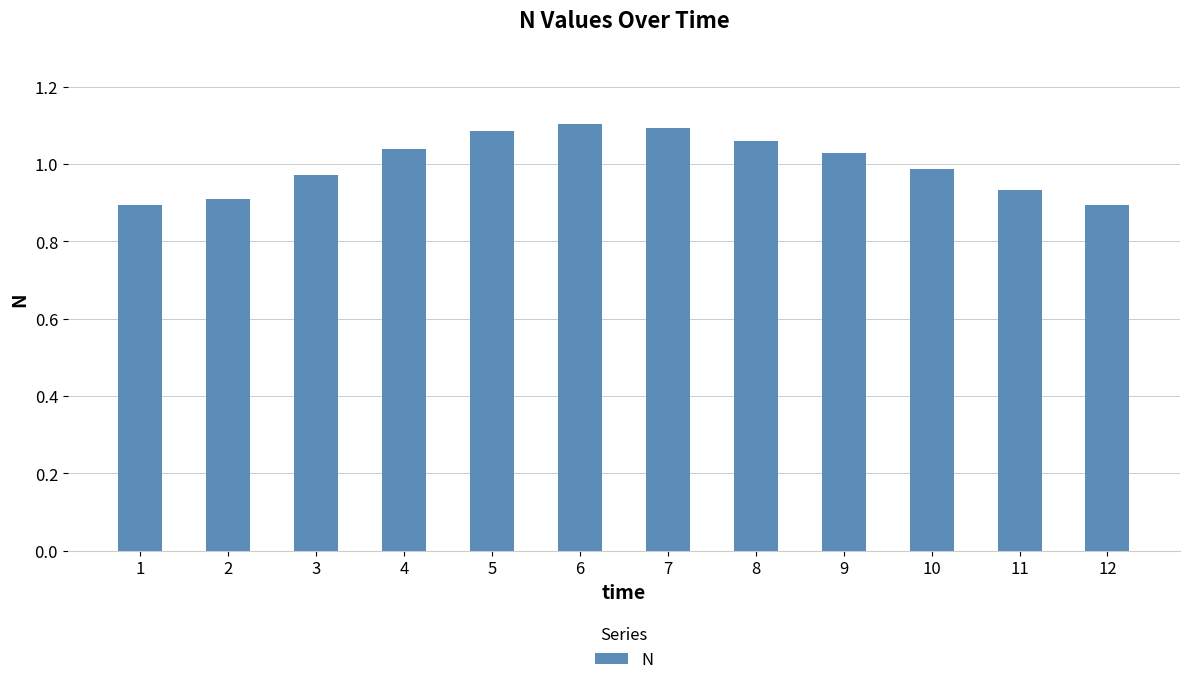

What is the difference between the second highest and second lowest values?

0.2